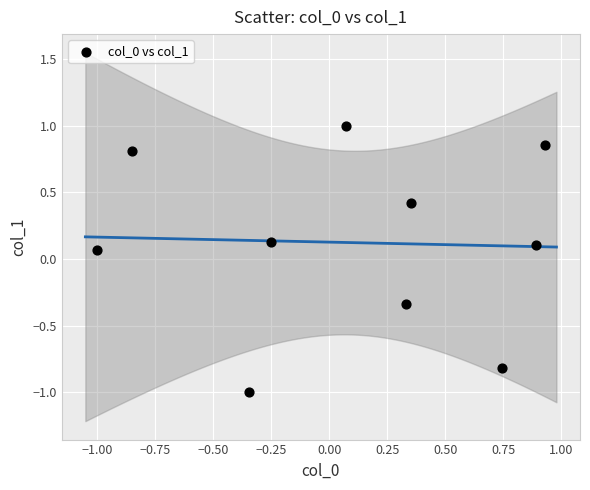

What is the range of X values (max minus min)?

1.9